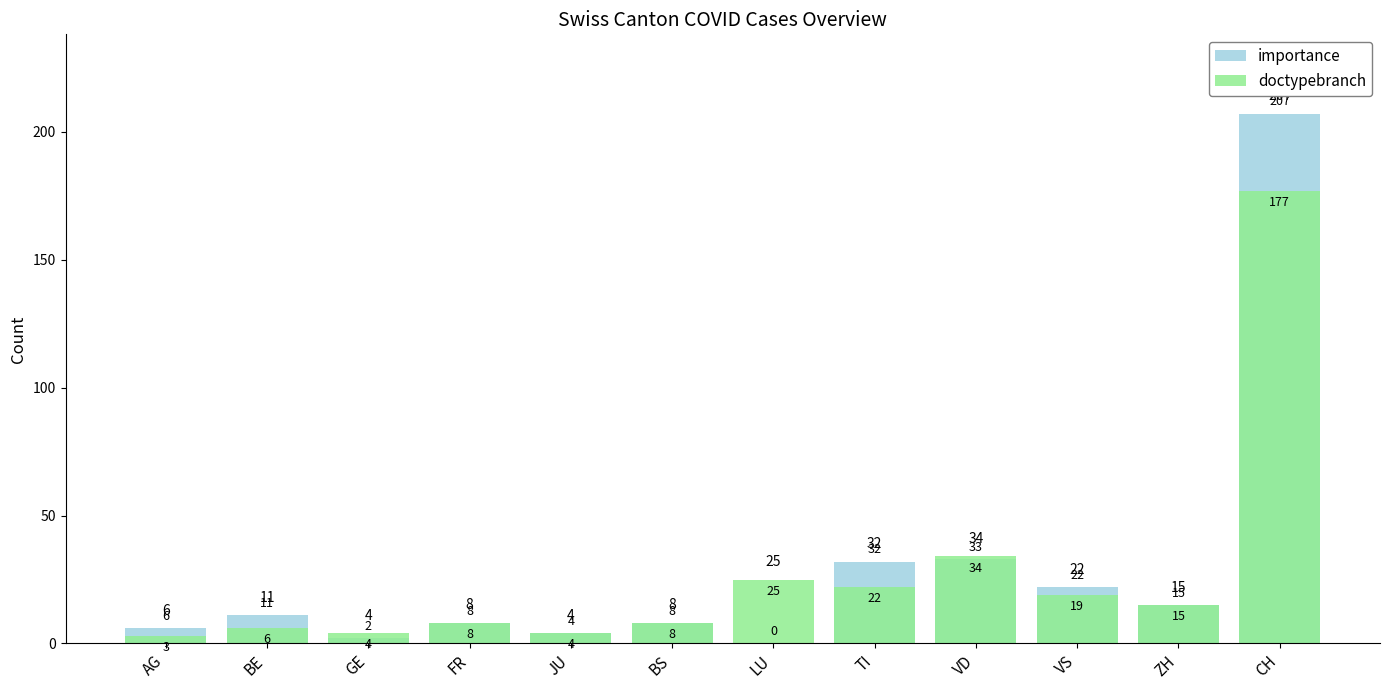

Reading left to right, extract all data points from this chart.

importance: AG=6	BE=11	GE=2	FR=8	JU=4	BS=8	LU=0	TI=32	VD=33	VS=22	ZH=15	CH=207
doctypebranch: AG=3	BE=6	GE=4	FR=8	JU=4	BS=8	LU=25	TI=22	VD=34	VS=19	ZH=15	CH=177